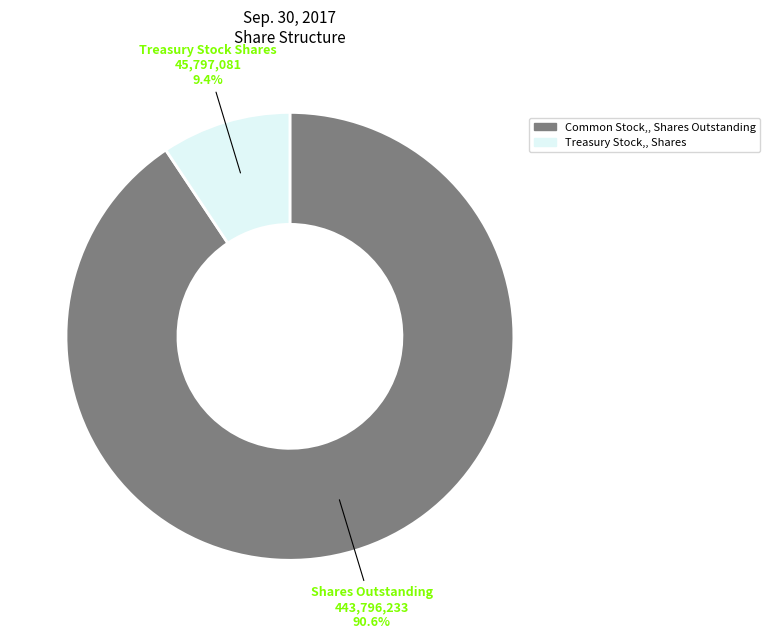

Is there a majority slice in this chart?

Yes